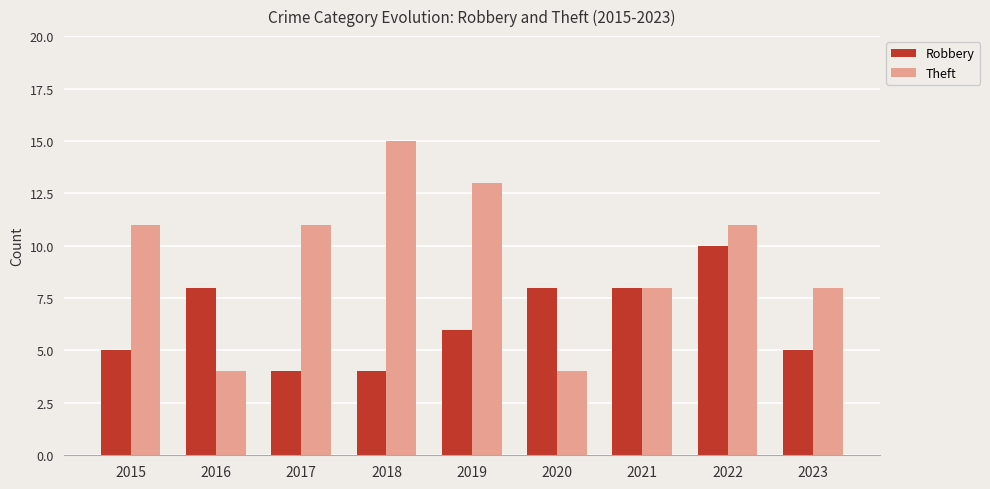

What is the difference between the Robbery values at 2021 and 2022?

2